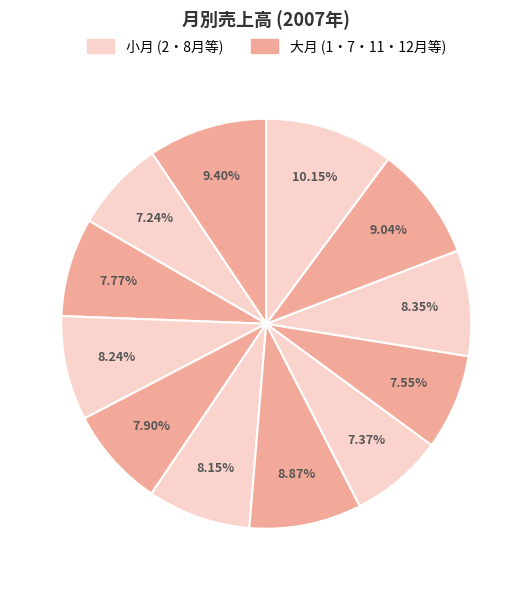

To the nearest percent, what is the average slice percentage?

8%